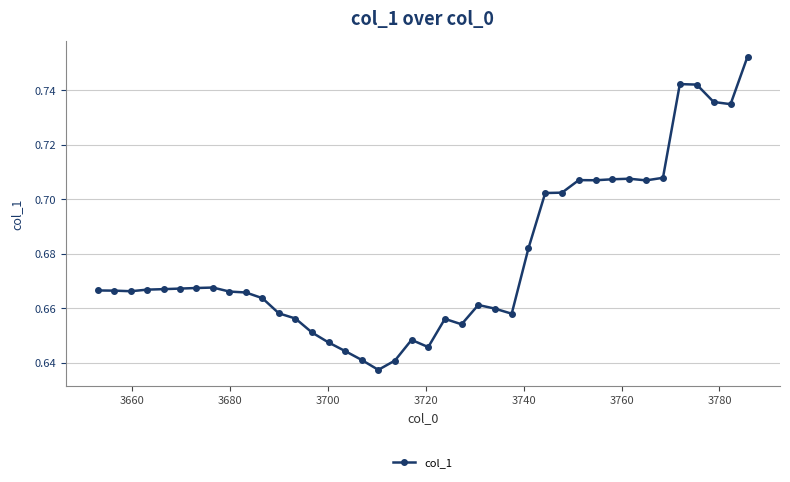

True or false: the data has more than 0 interior local peaks.

True